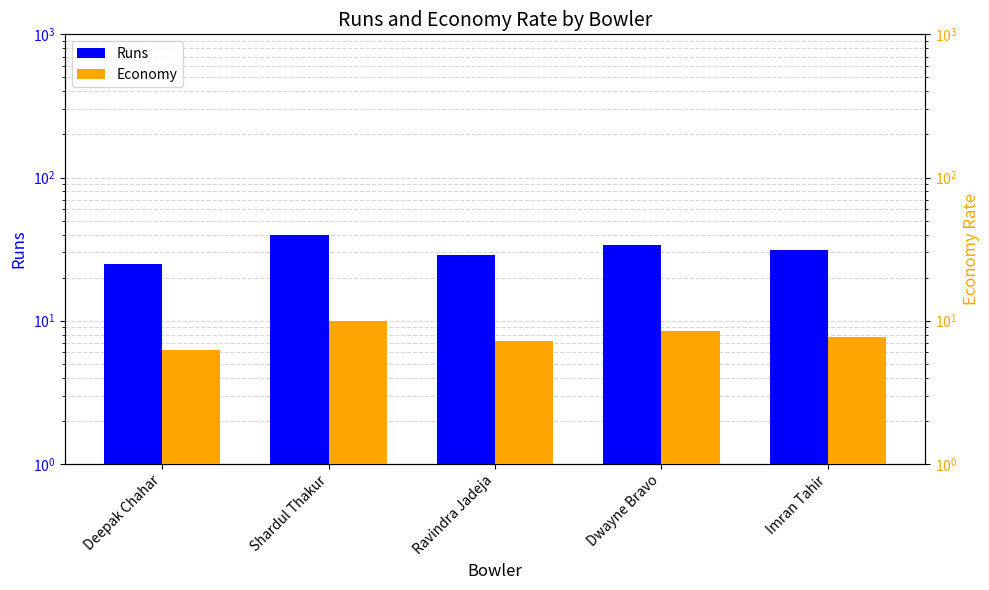

What is the average value of the Runs series?

31.8